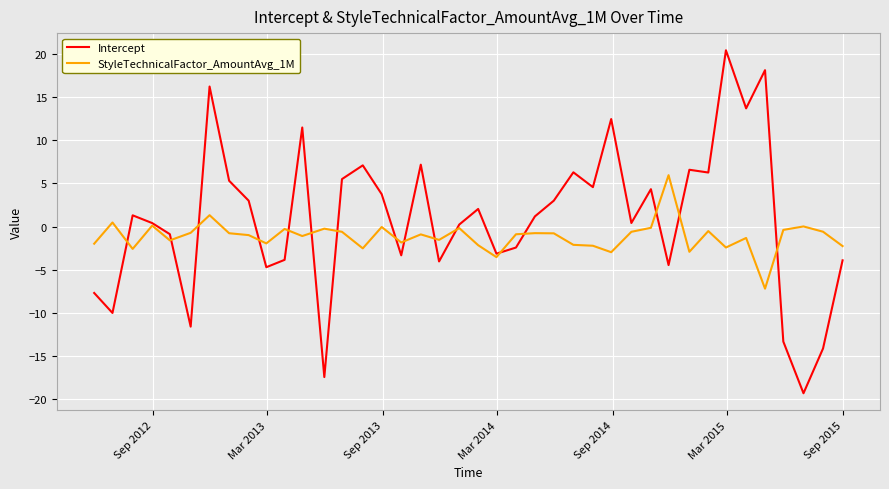

What is the difference between the second highest and minimum values in the Intercept series?

37.4